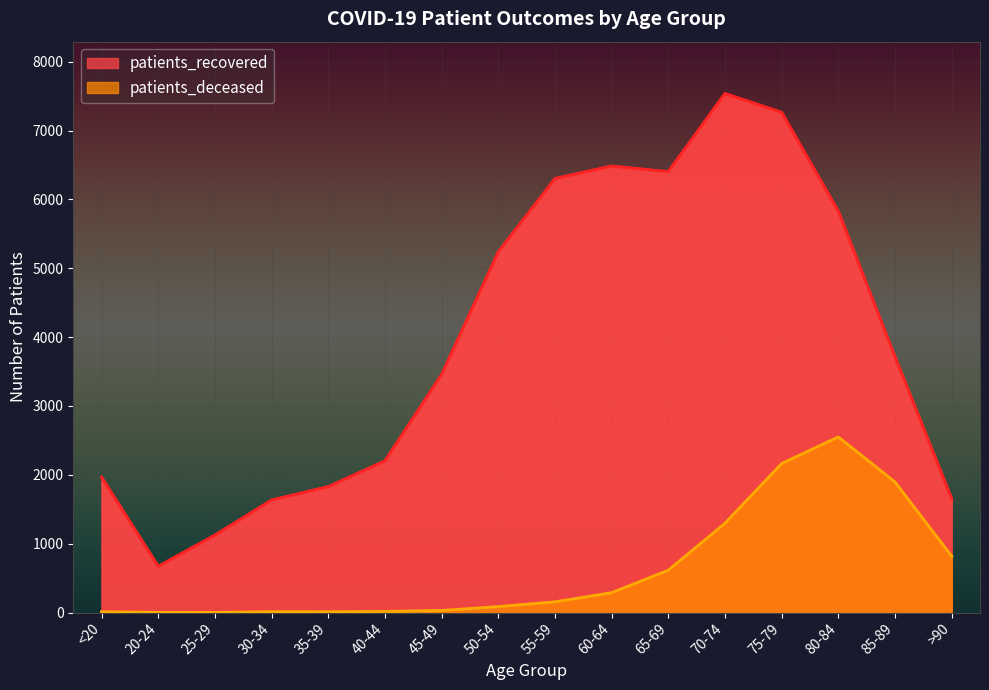

What are all the series names shown in the legend?

patients_recovered, patients_deceased